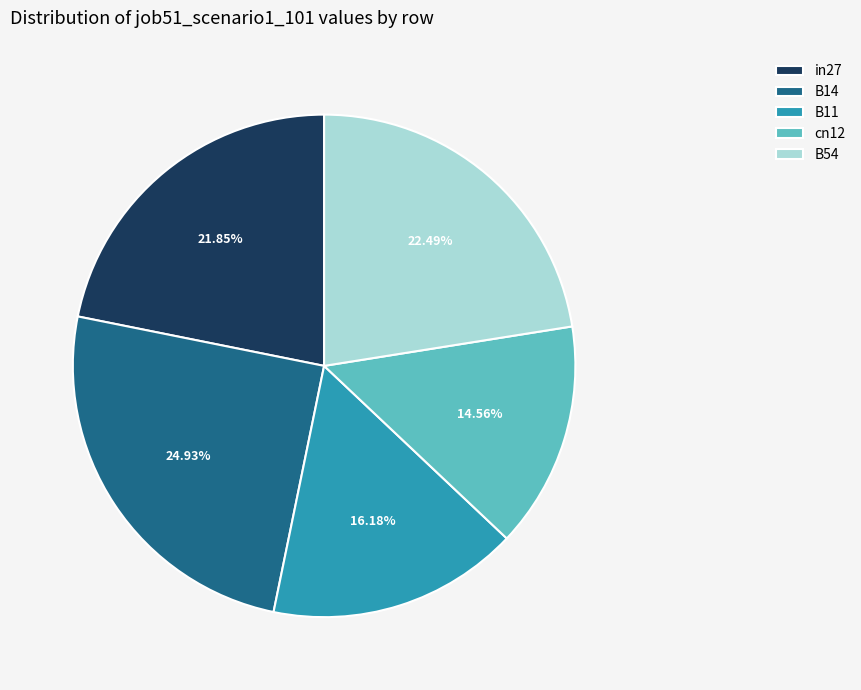

Is in27 the majority of the pie?

No